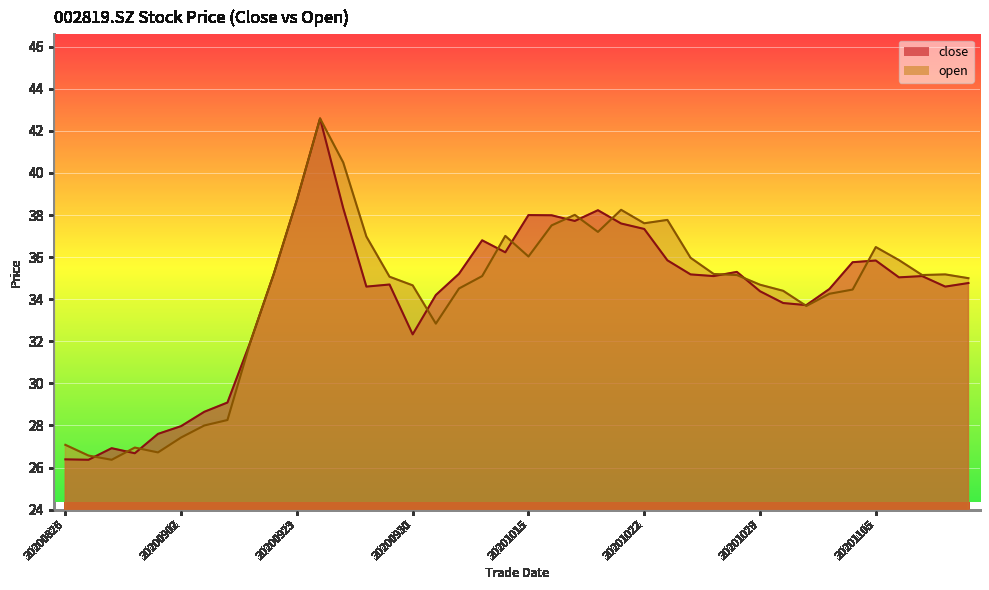

Where is the first local minimum for open?

20200828